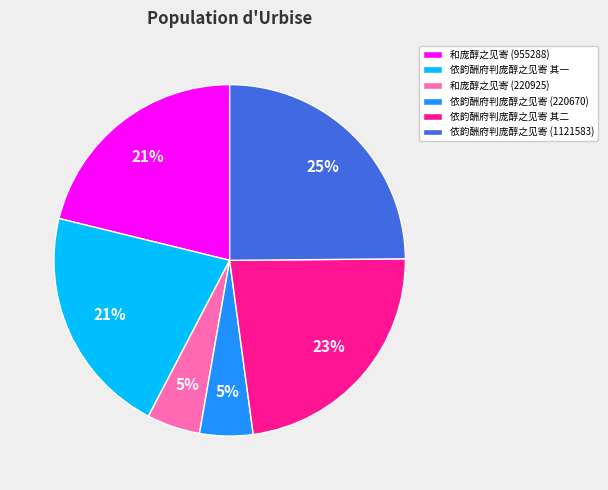

To the nearest percent, what is the average slice percentage?

17%